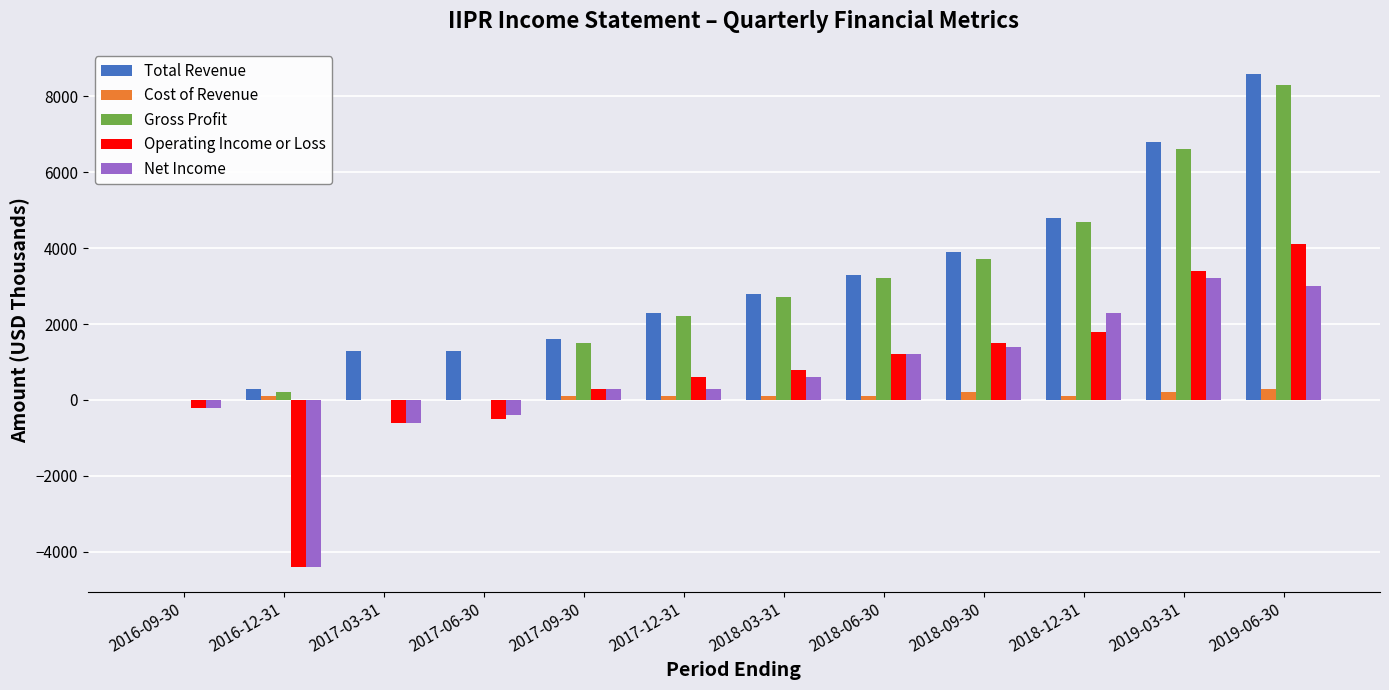

The value of Gross Profit at 2017-06-30 is 4277. True or false?

False